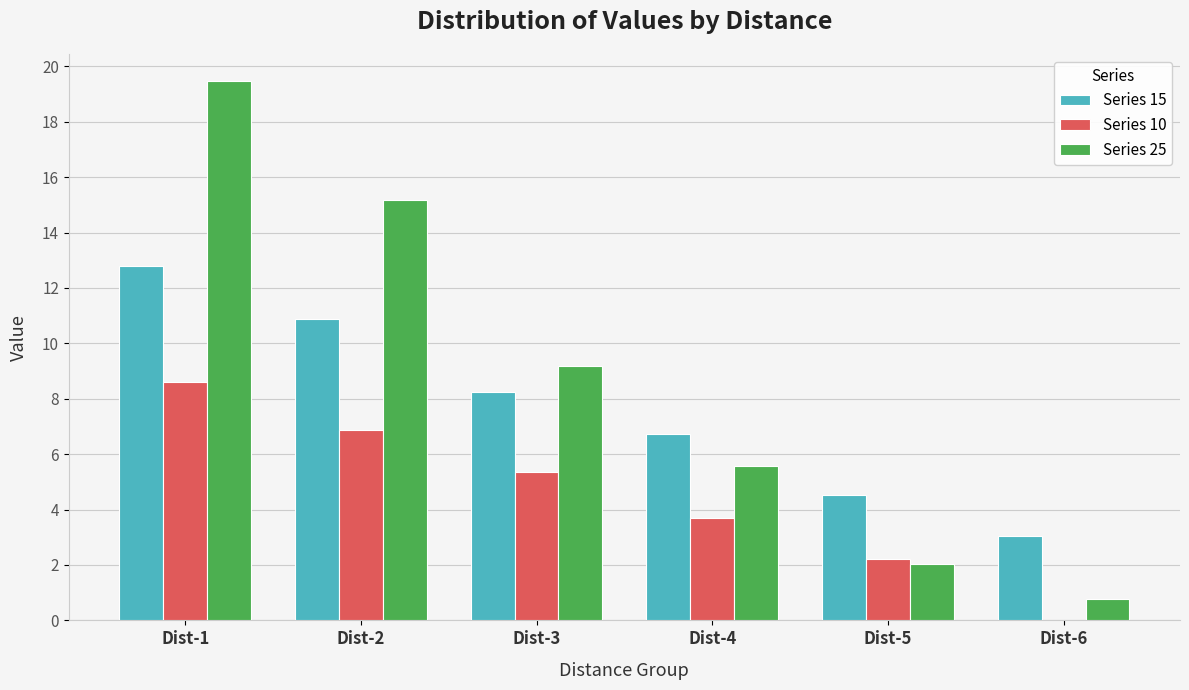

At how many categories does at least one series exceed 11?

2